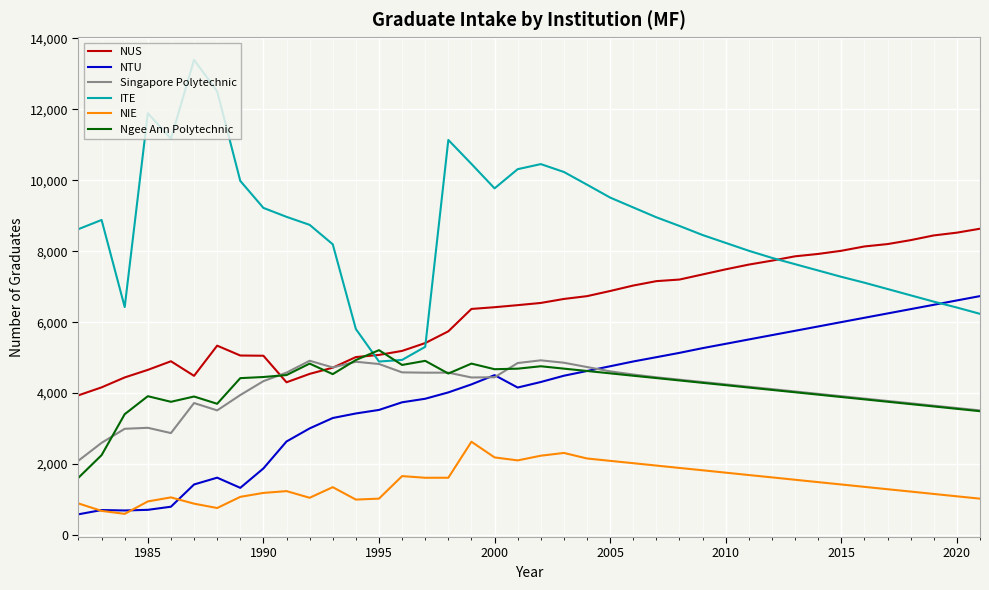

What is the difference between the maximum and second lowest values in the Ngee Ann Polytechnic series?

2960